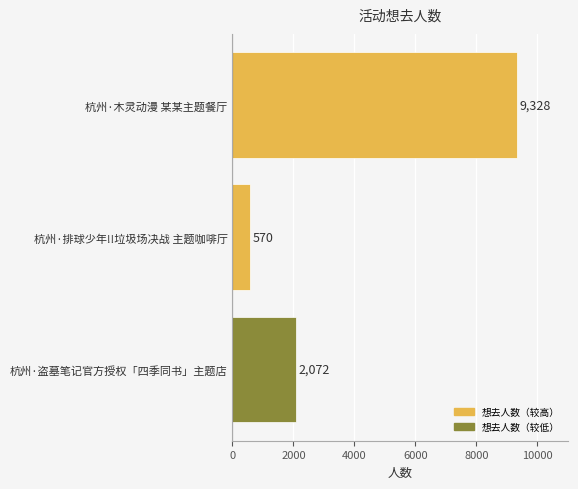

What is the sum of all values?

11970